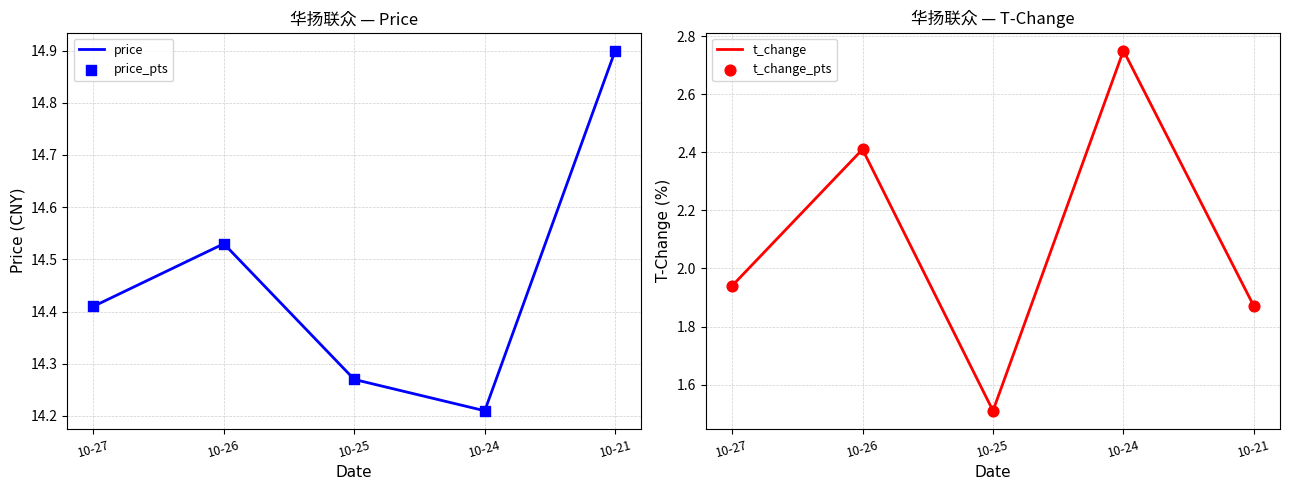

Which series contains the lowest Y value?

t_change